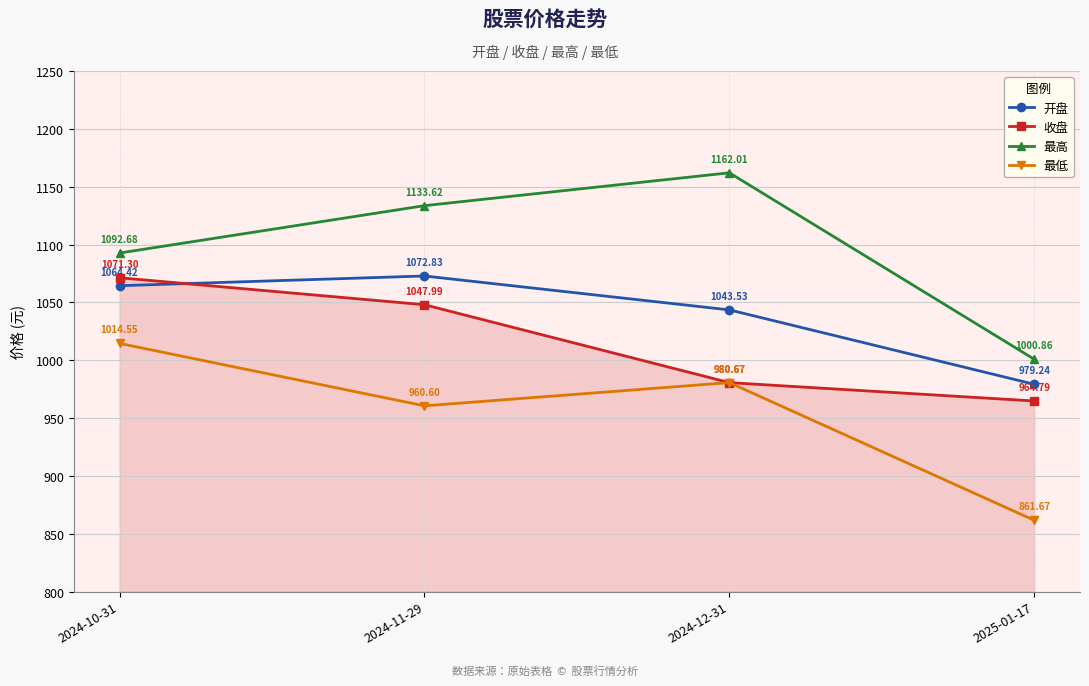

Is the value of 最低 at 2024-10-31 greater than the value of 收盘 at 2024-10-31?

No